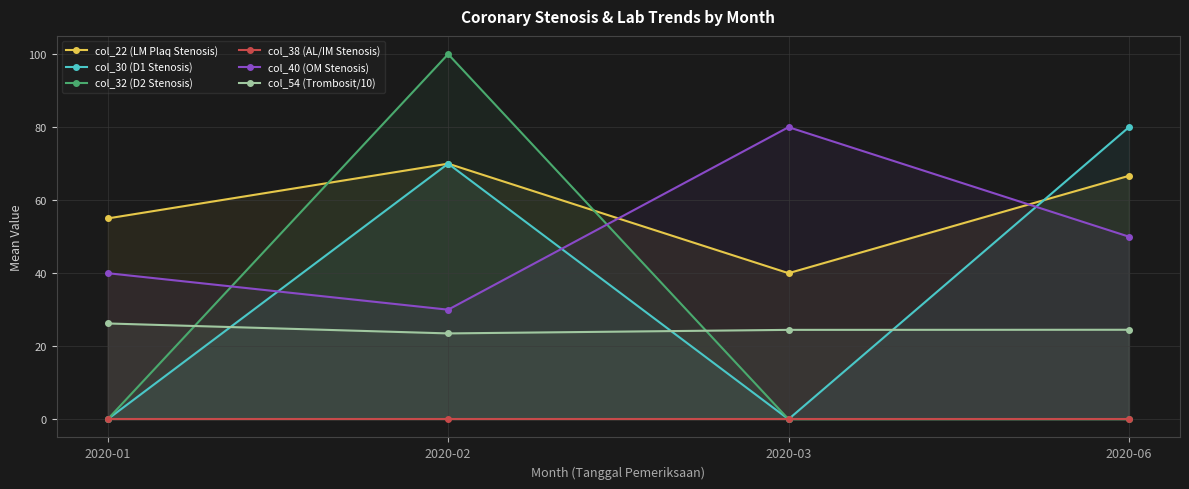

Between 2020-03 and 2020-02, which is larger?

2020-02